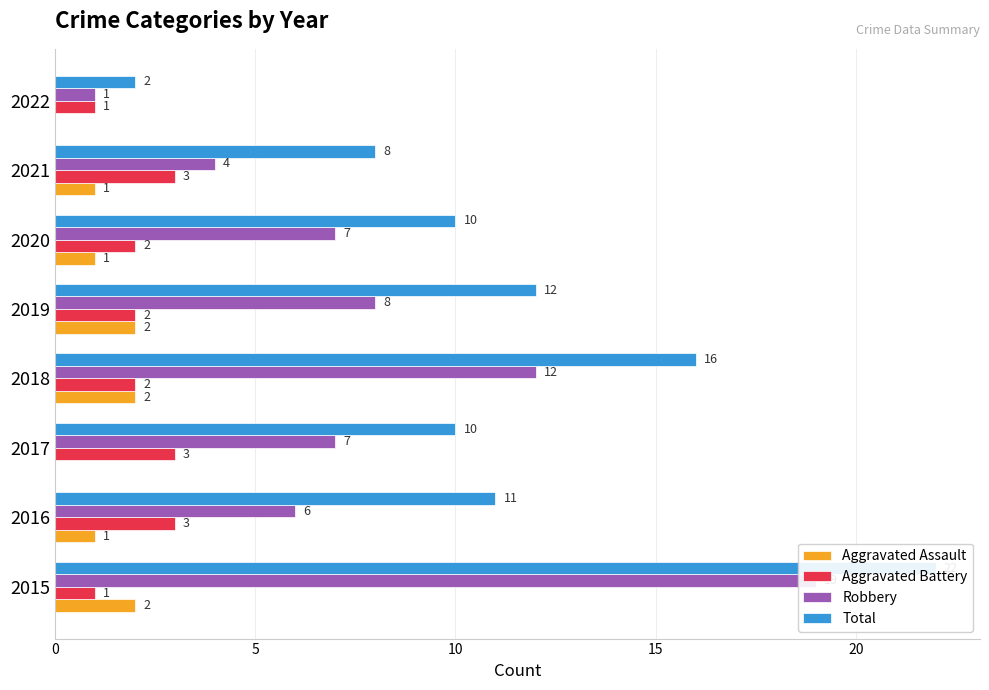

The value of Robbery at 2015 is 10. True or false?

False